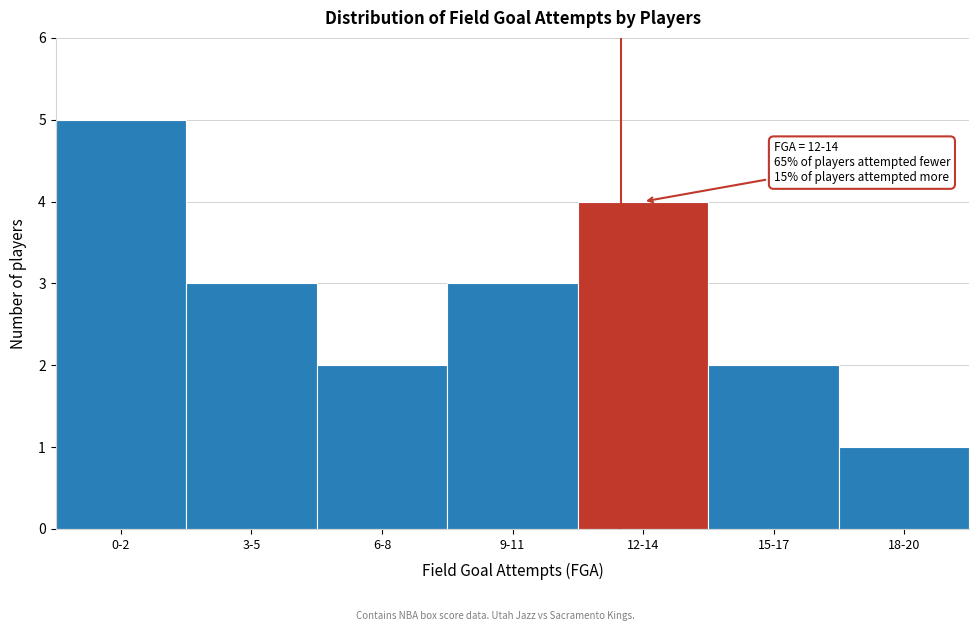

Reading left to right, list all the values displayed in this chart.

0-2=5	3-5=3	6-8=2	9-11=3	12-14=4	15-17=2	18-20=1